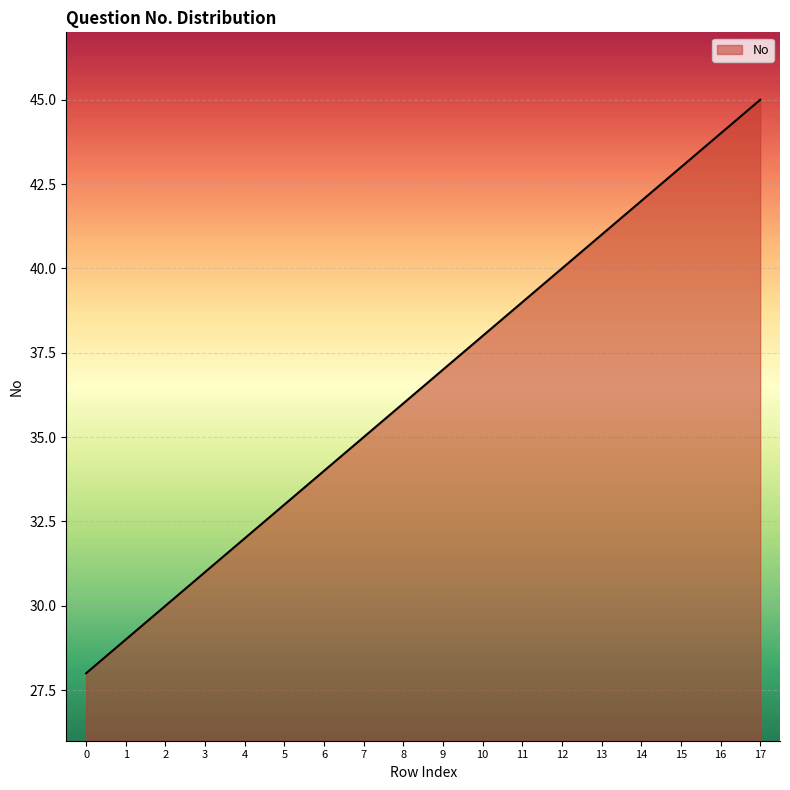

The value at 3 is 31. True or false?

True